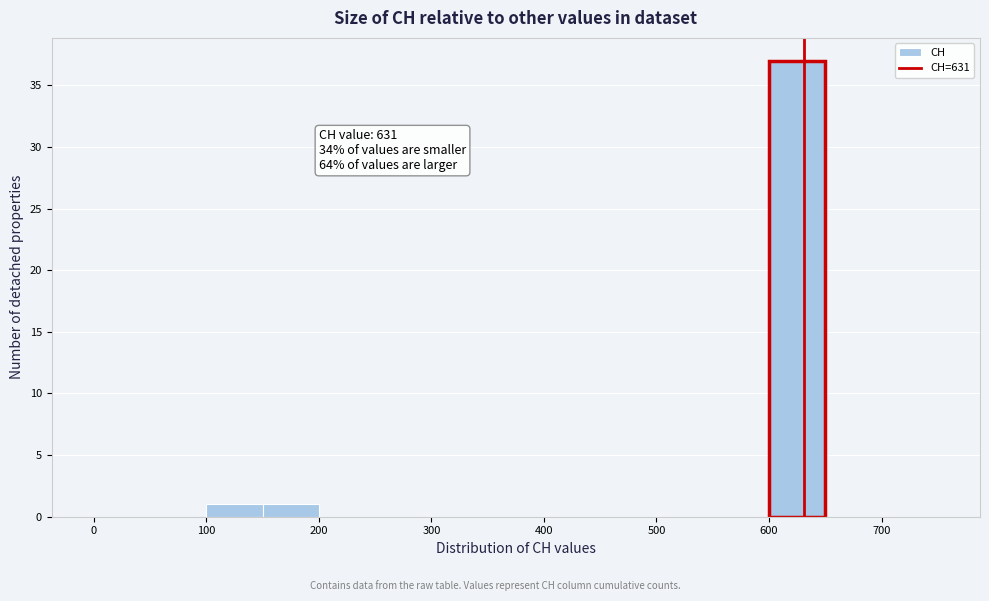

Over which range of the x-axis is the bar tallest?

600 to 650